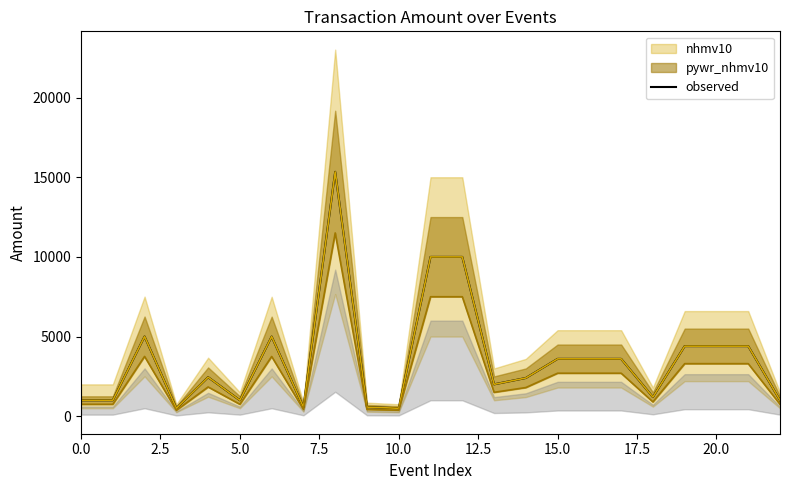

What value does the data have at 14, to the nearest 10?

2400